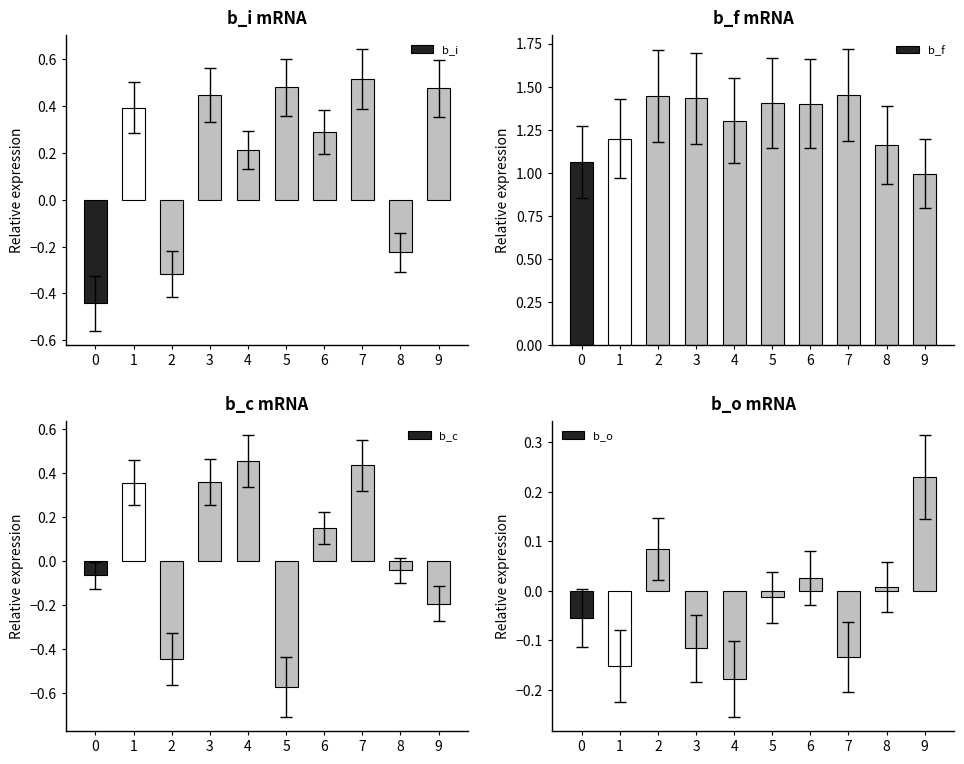

What is the approximate value of b_o at 9?

0.2